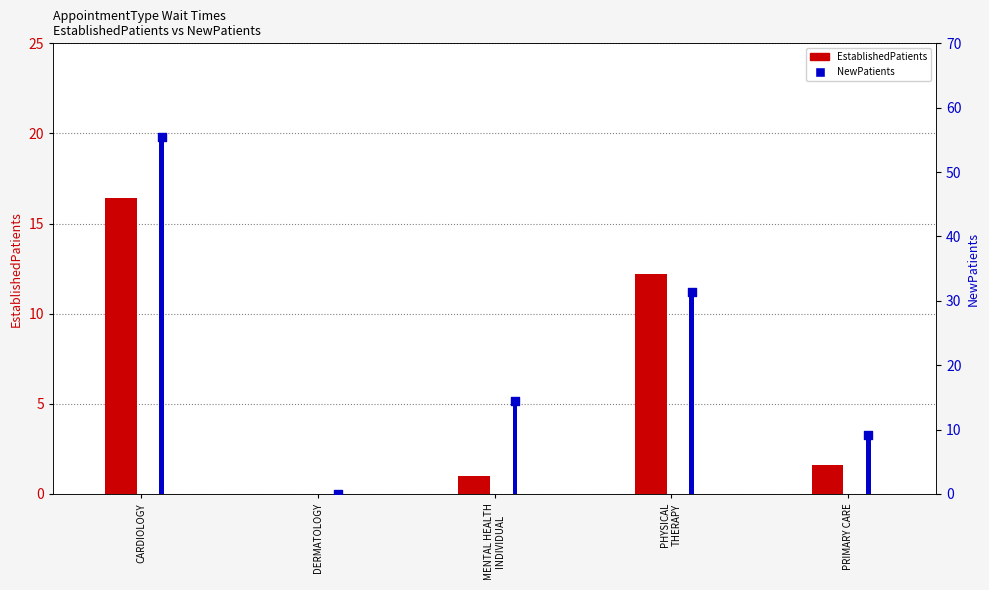

Which series reaches the minimum Y coordinate?

EstablishedPatients